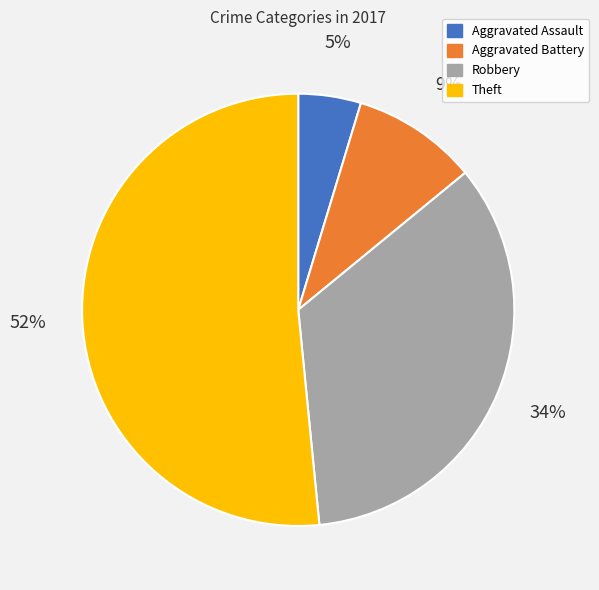

Between Aggravated Assault and Robbery, which is larger?

Robbery